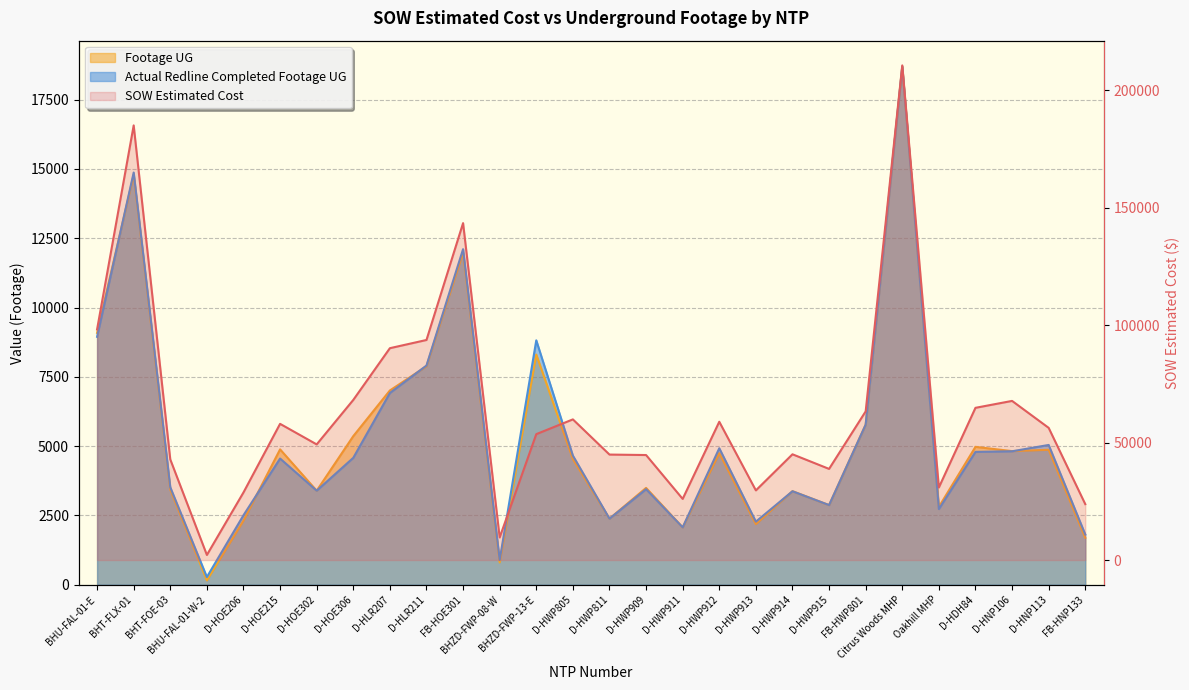

True or false: Footage UG and SOW Estimated Cost intersect in this chart.

False